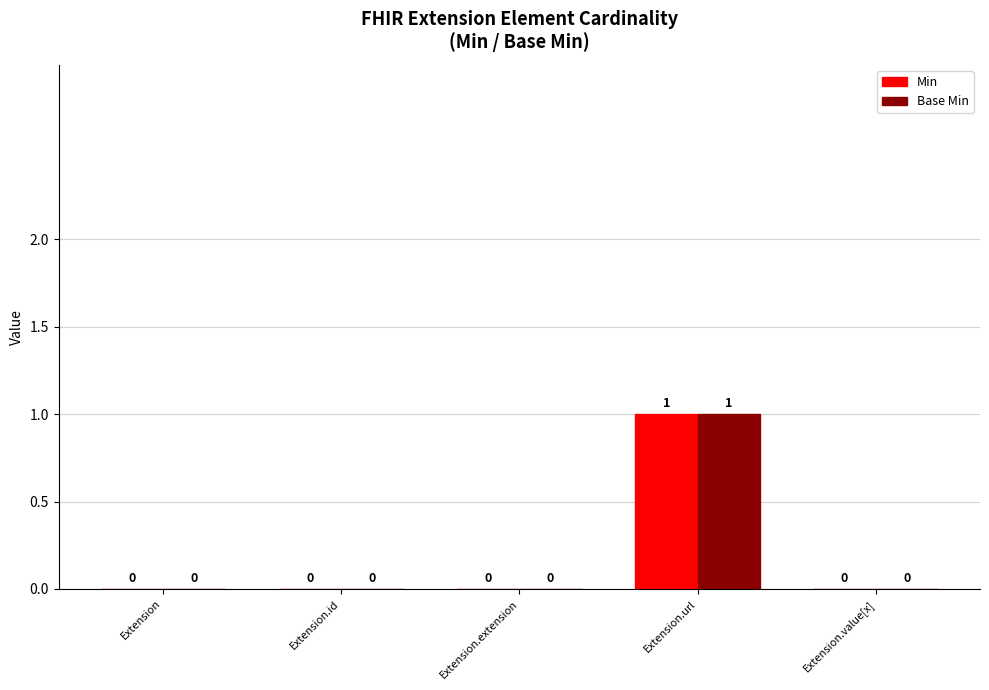

How many Base Min values are between 0 and 1?

5